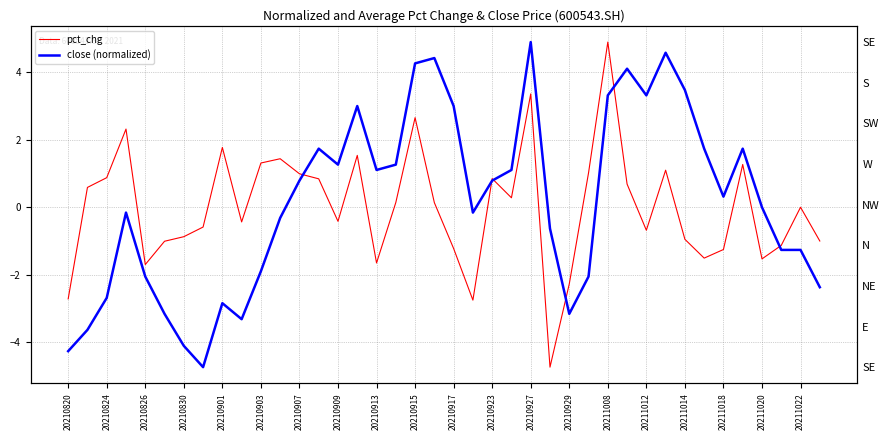

What is the maximum value shown in the chart?

4.9